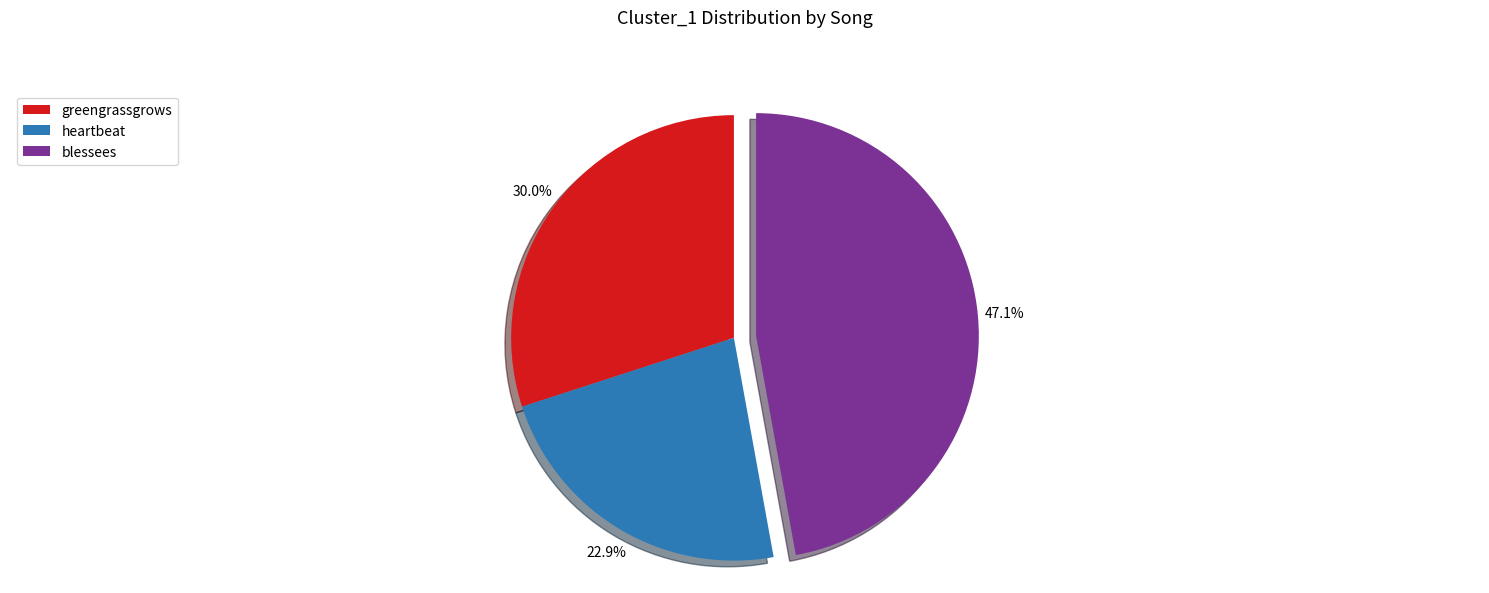

To the nearest percent, what is the combined percentage of blessees and greengrassgrows?

77%